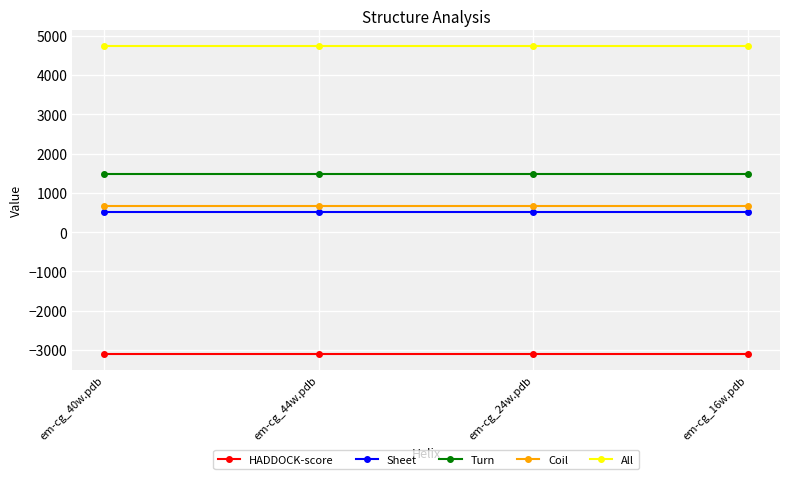

What are all the series names shown in the legend?

HADDOCK-score, Sheet, Turn, Coil, All